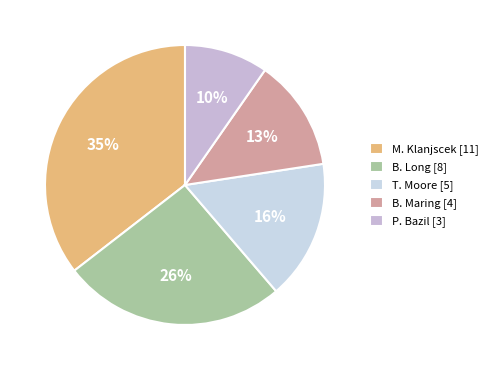

How many segments does this pie chart have?

5